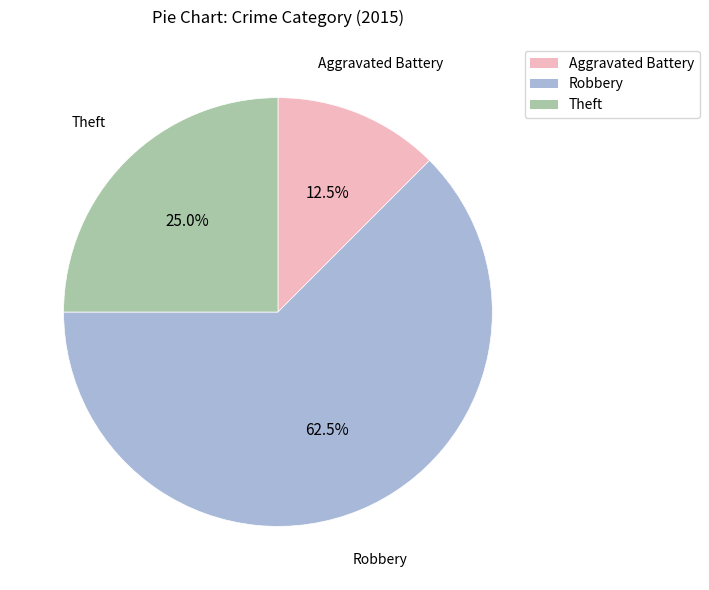

Is there a majority slice in this chart?

Yes